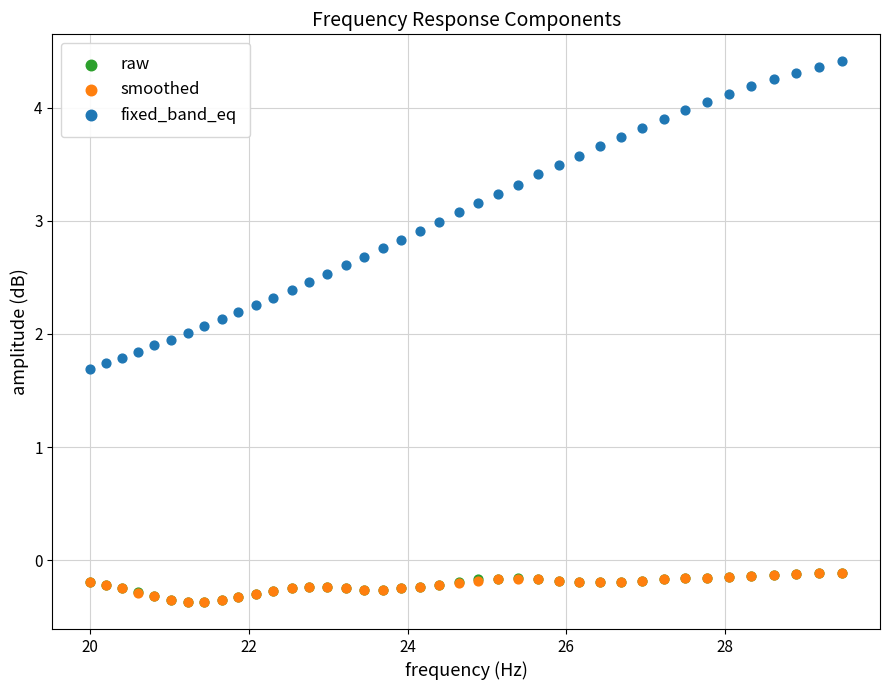

Which series contains the highest Y value?

fixed_band_eq